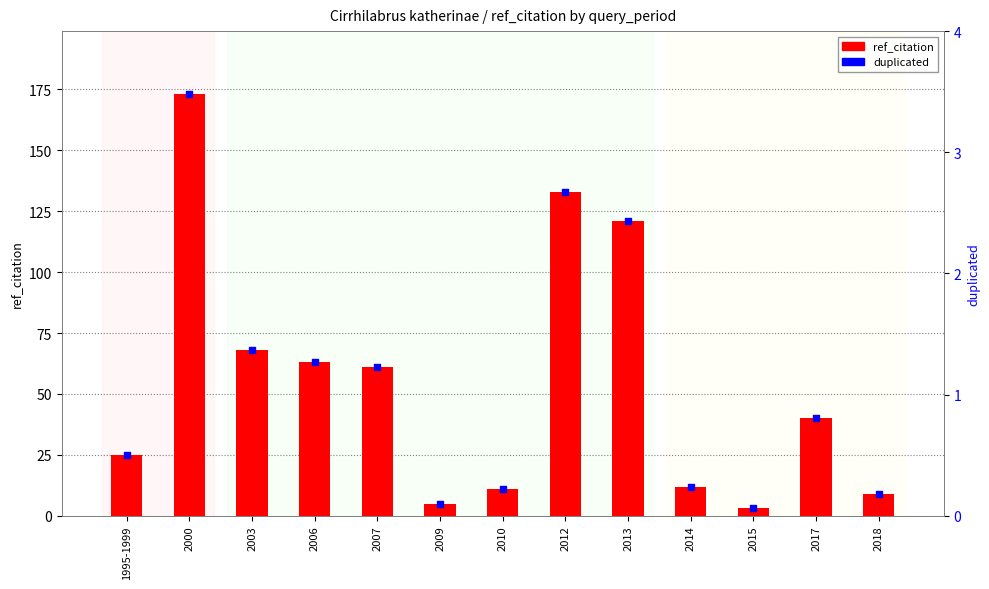

What are all the series names shown in the legend?

ref_citation, duplicated